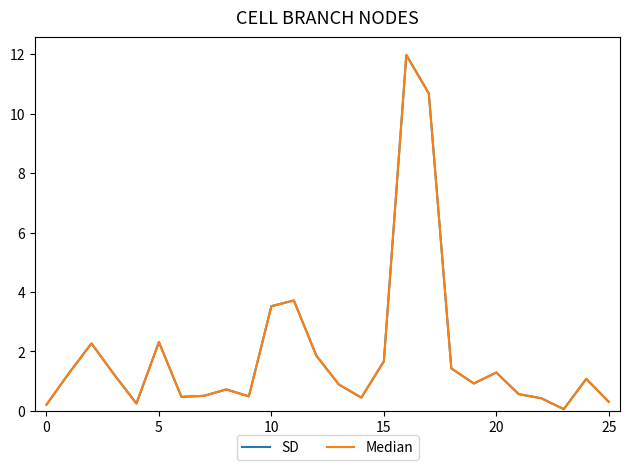

List the series in order of their peak value, lowest first.

SD, Median